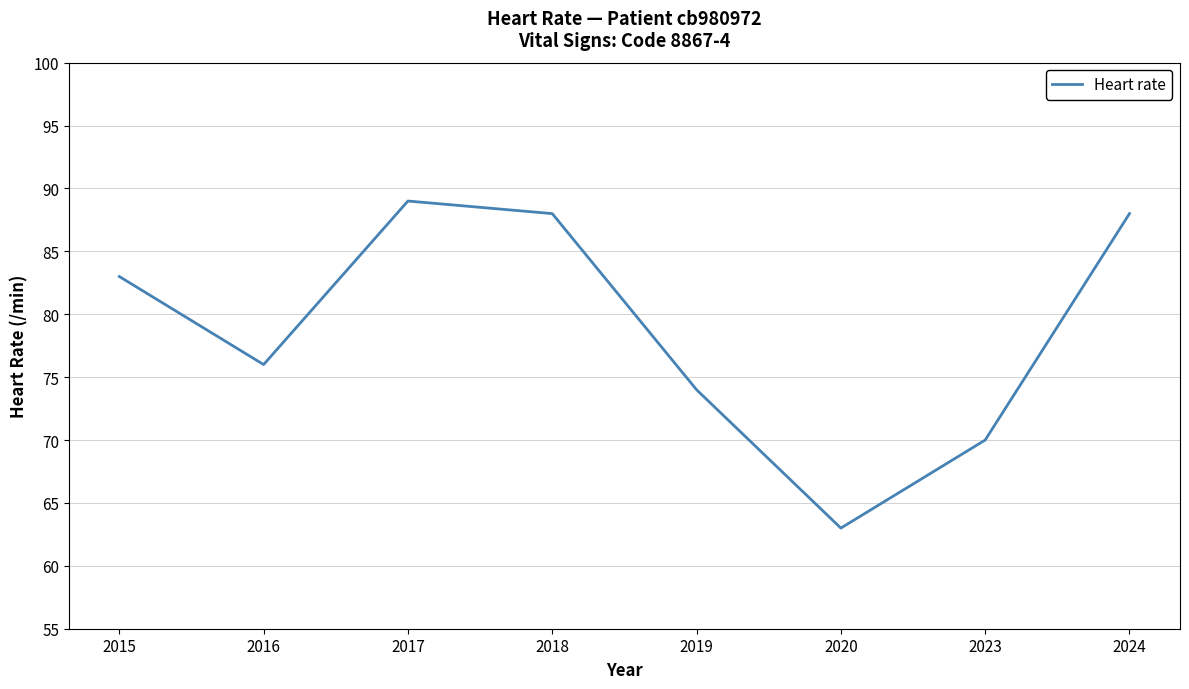

What is the average value?

79